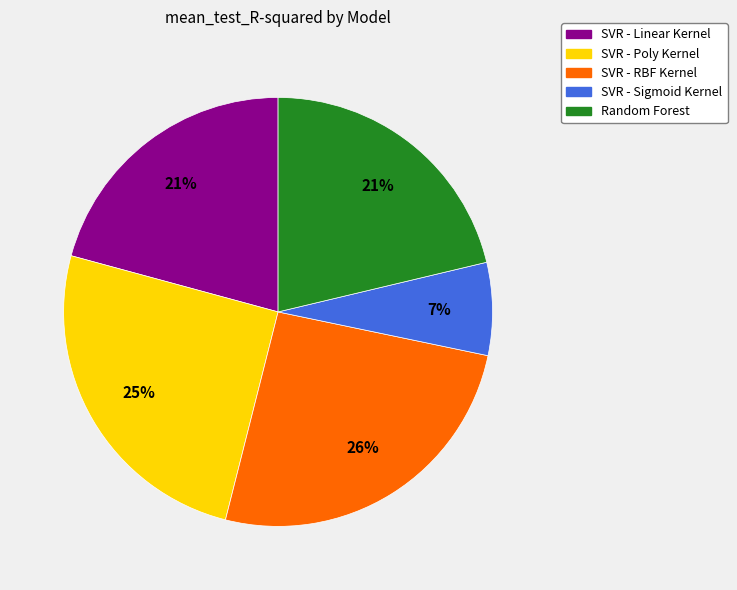

Do SVR - Linear Kernel and SVR - Poly Kernel together represent more than half of the pie?

No